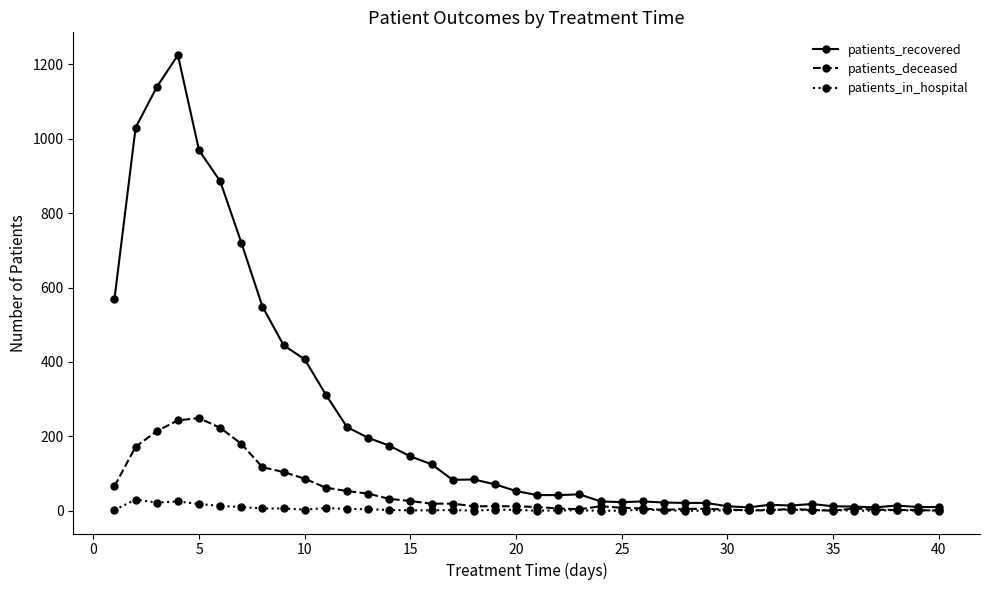

List the series in order of their overall mean, highest first.

patients_recovered, patients_deceased, patients_in_hospital